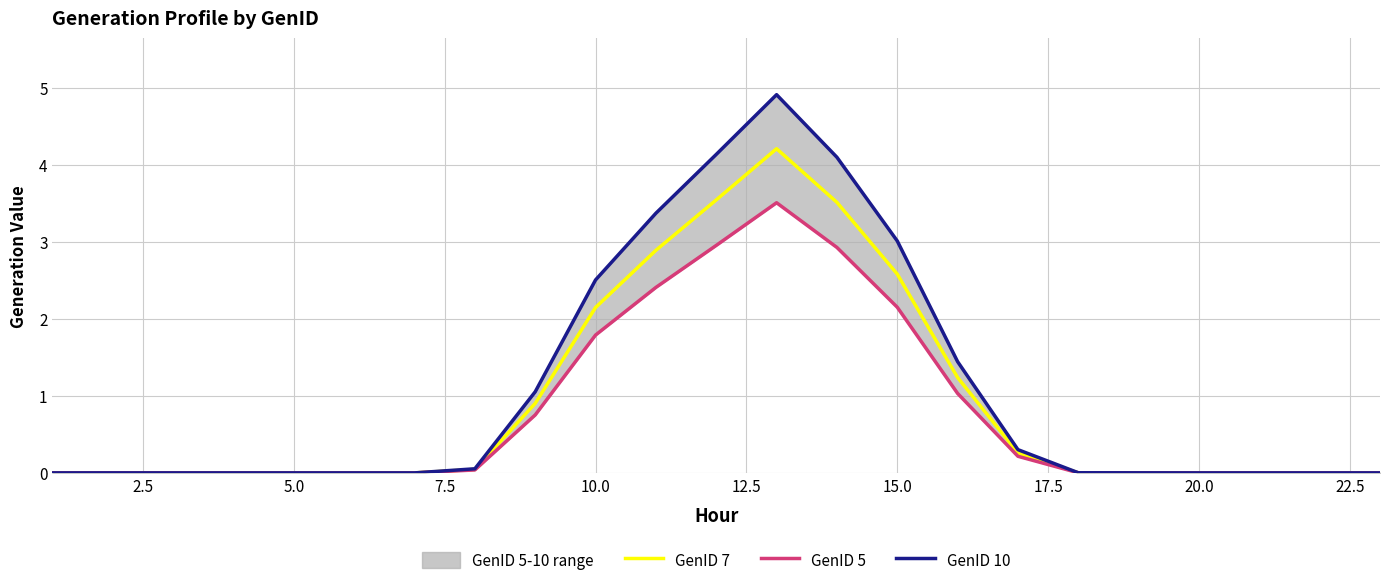

The GenID 7 series shows -2.8 at 20.0. True or false?

False